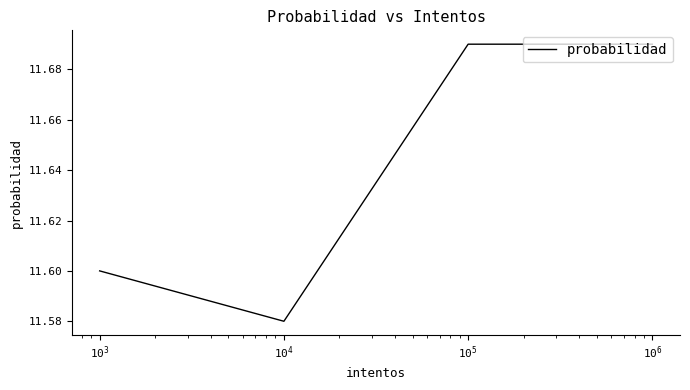

What is the difference between the maximum and minimum values?

0.1